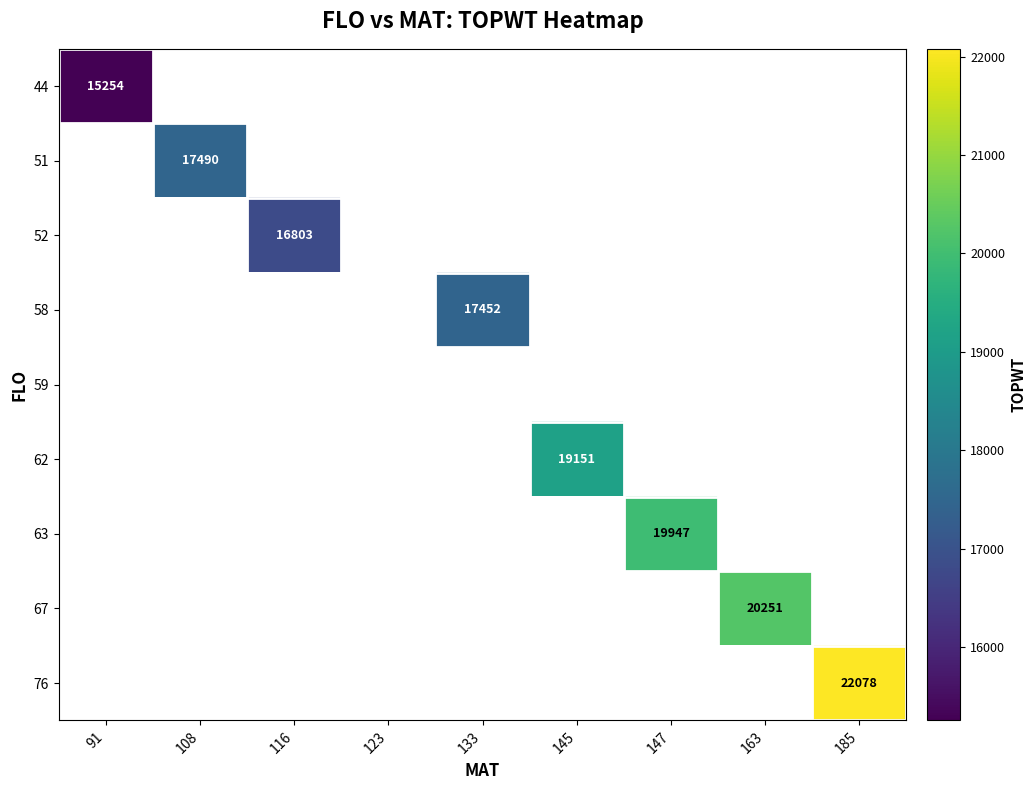

At how many categories does at least one series exceed 19510?

3